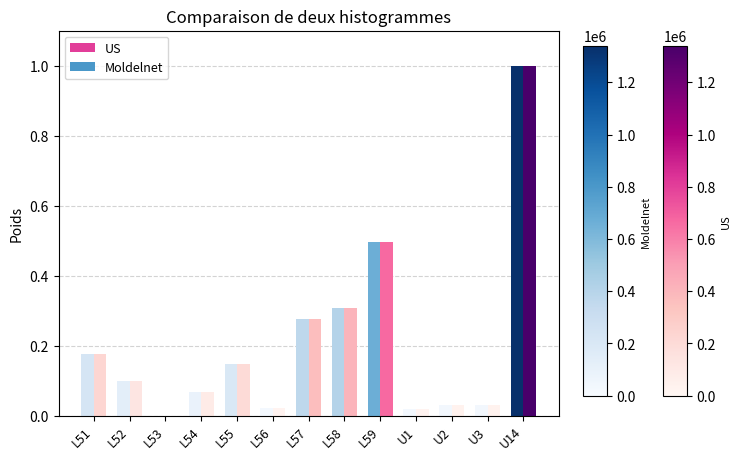

Is it true that Moldelnet equals 0.0 at L56?

True